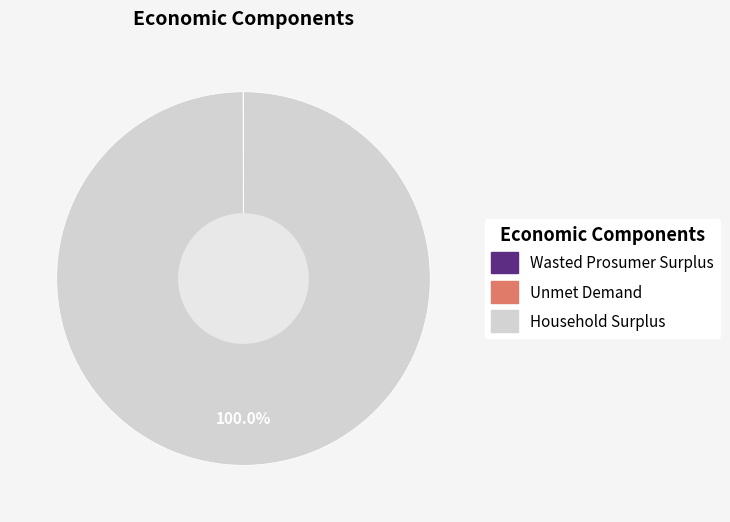

Is Household Surplus the majority of the pie?

Yes